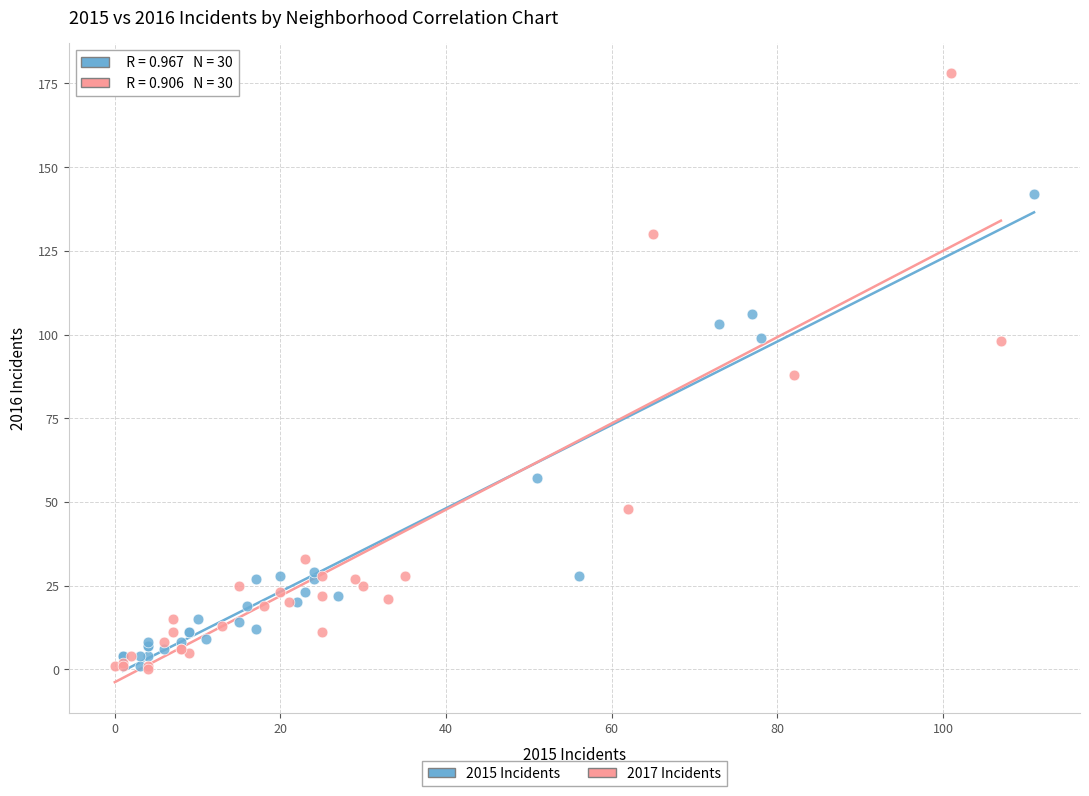

Which series contains the highest Y value?

2017 Incidents